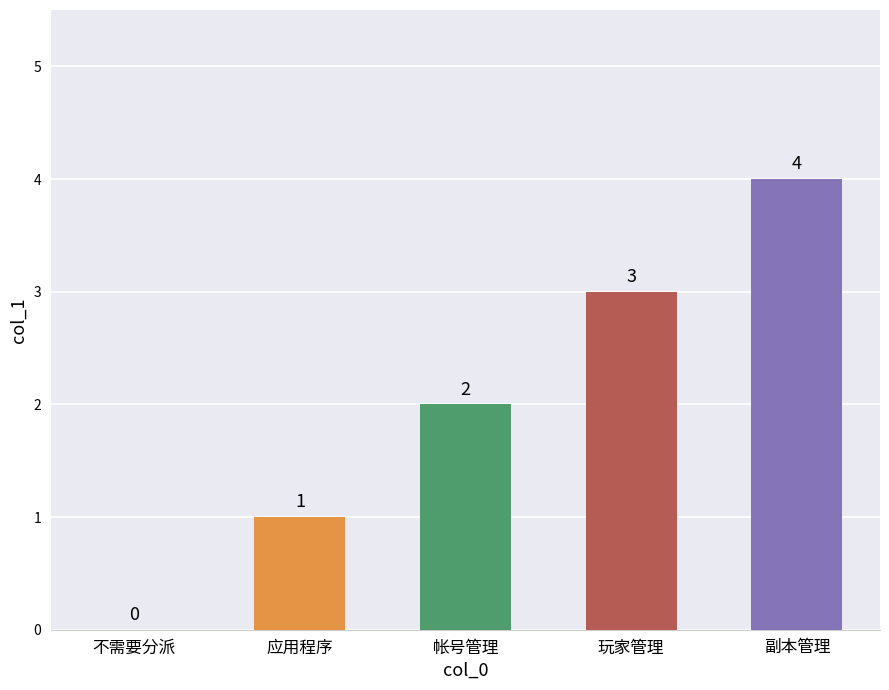

What is the sum of all values?

10